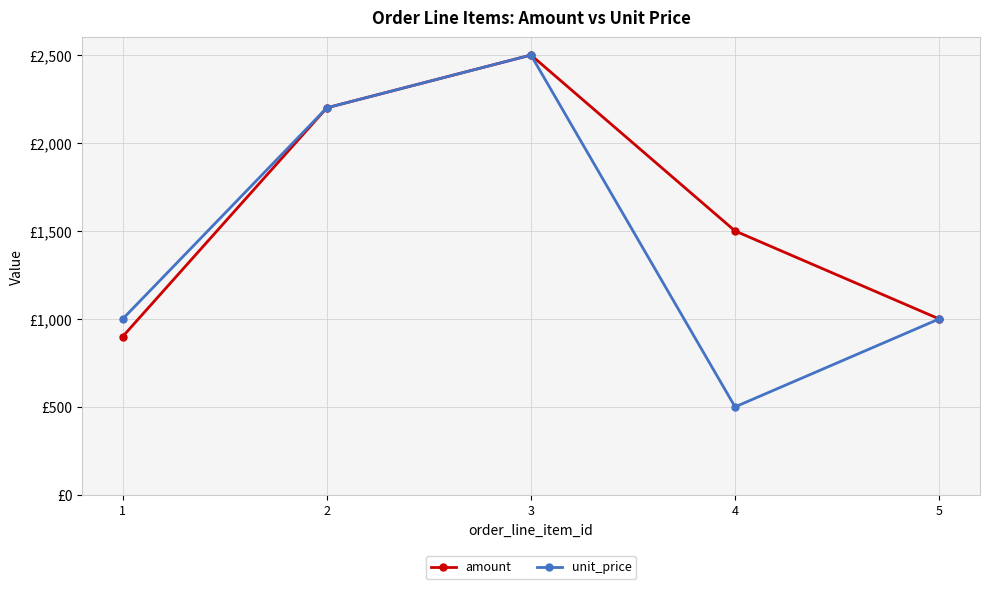

What is the difference between the second highest and minimum values in the unit_price series?

1700